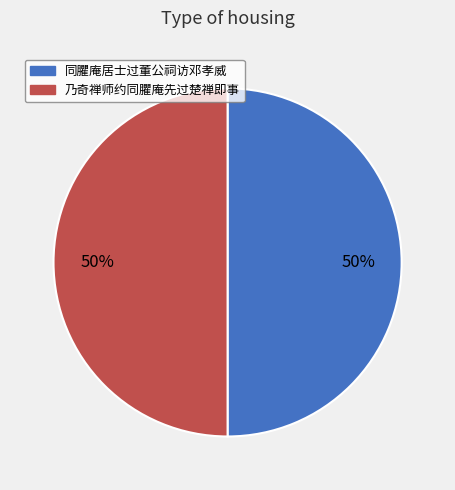

How many slices are in this pie chart?

2